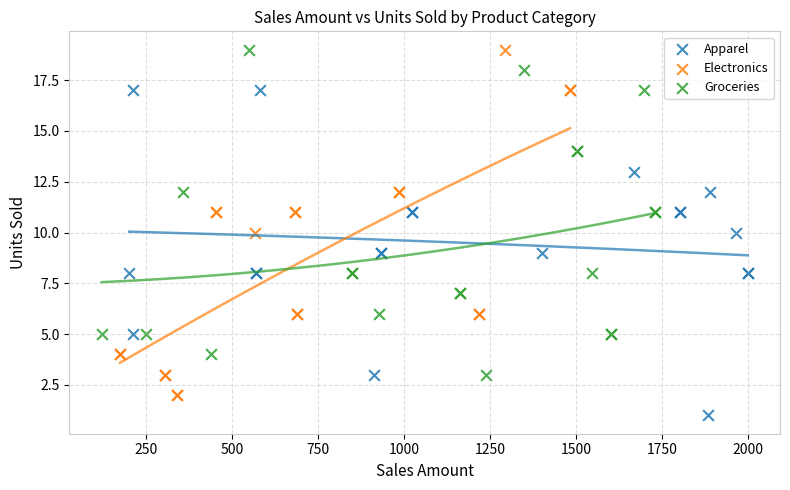

Which series has the largest Y range (max minus min)?

Electronics